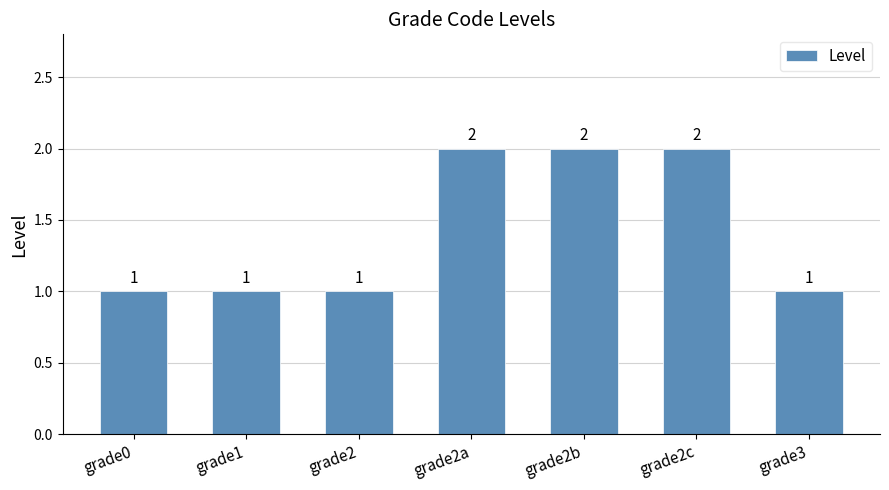

What is the value of the 6th bar from the left?

2